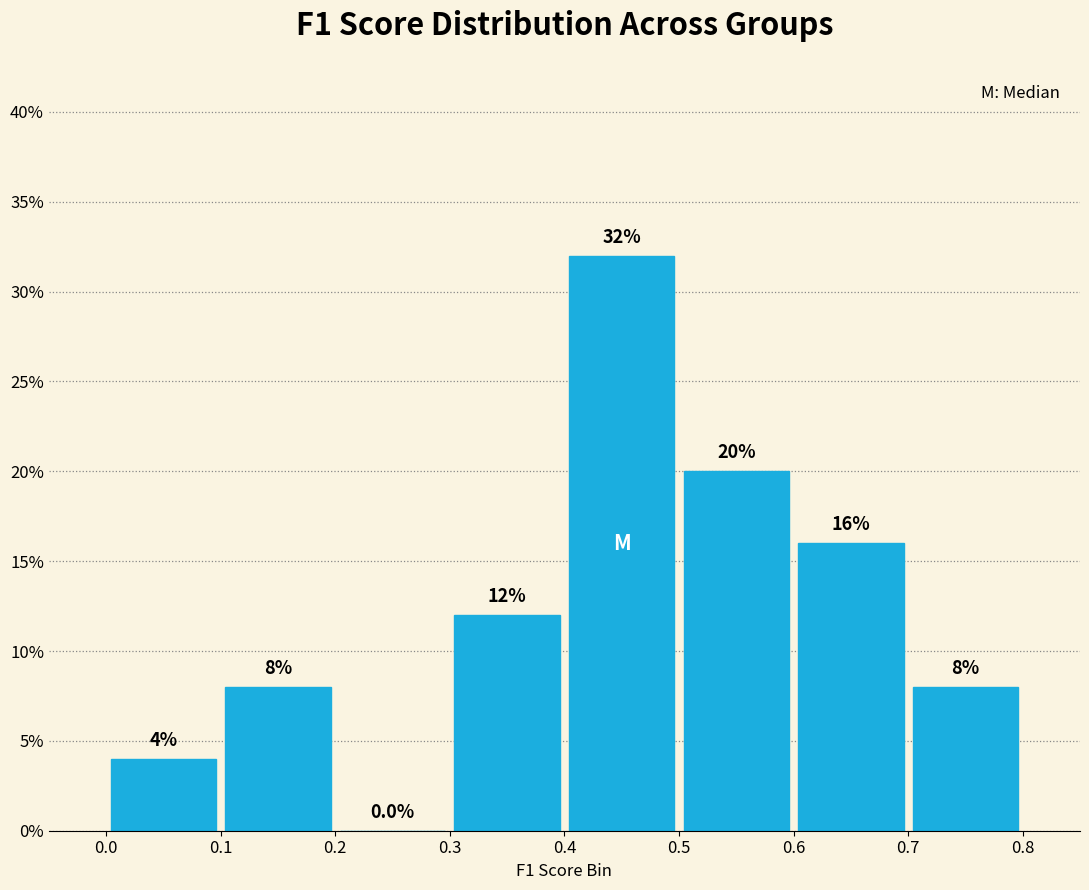

Which range on the x-axis has the tallest bar?

0.4 to 0.5